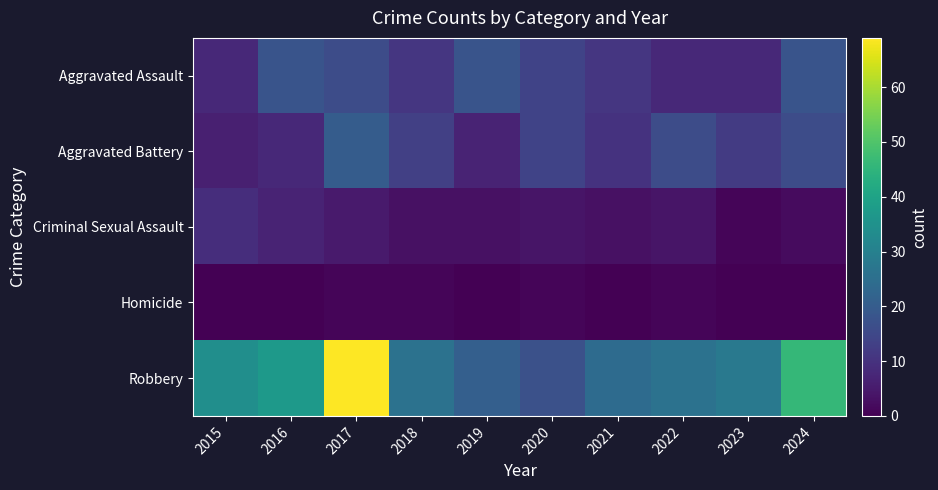

At 2016, list the series in order from largest to smallest.

Robbery, Aggravated Assault, Aggravated Battery, Criminal Sexual Assault, Homicide